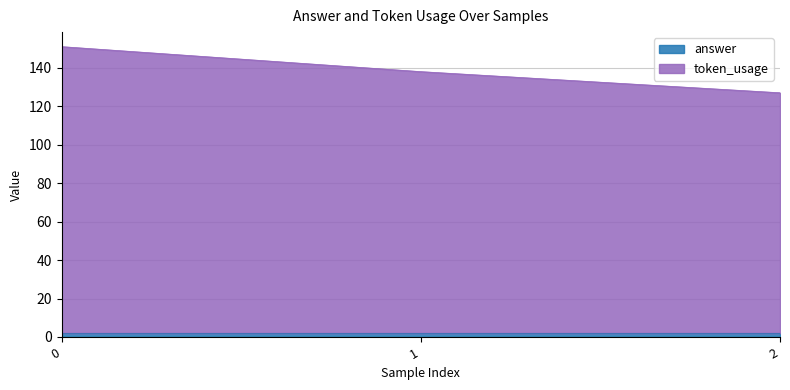

Does the chart have visible grid lines?

Yes